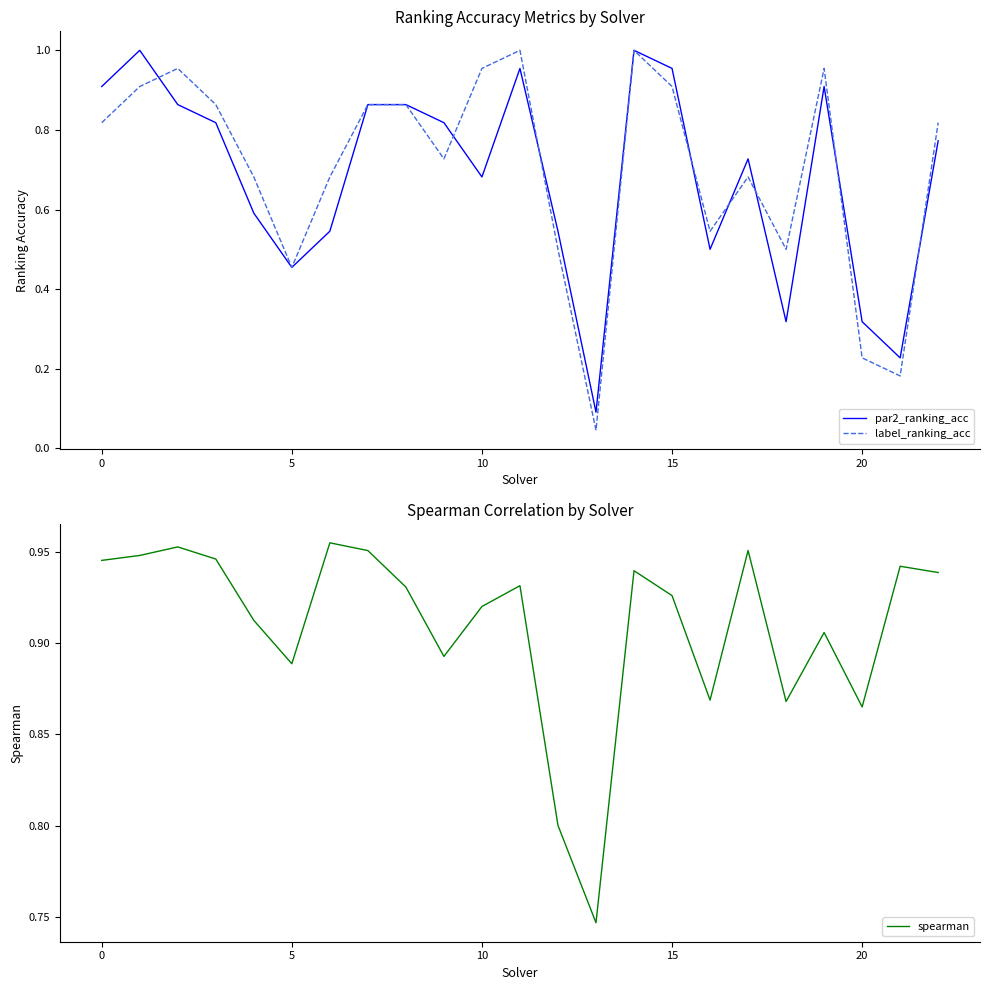

What is the average value of the label_ranking_acc series?

0.7